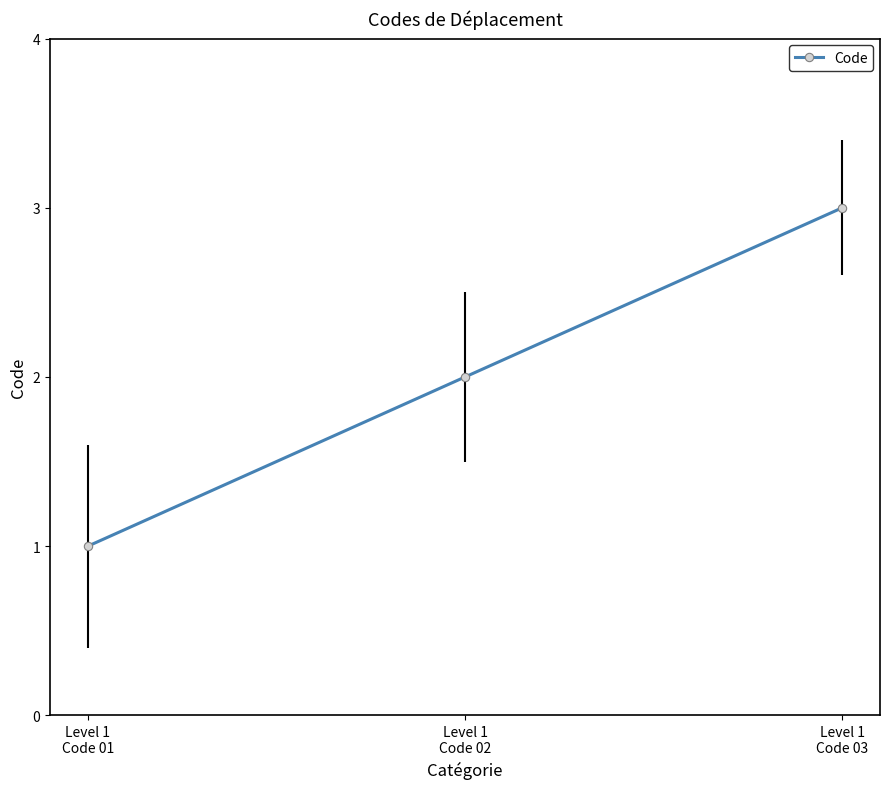

Is it true that the value at Level 1
Code 02 is 2?

True